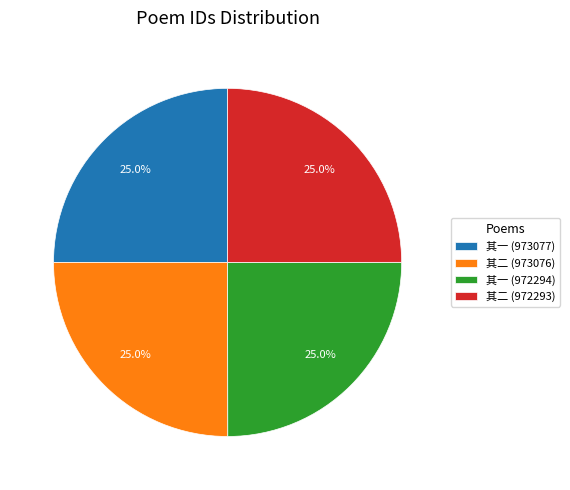

Count the number of slices in the pie.

4